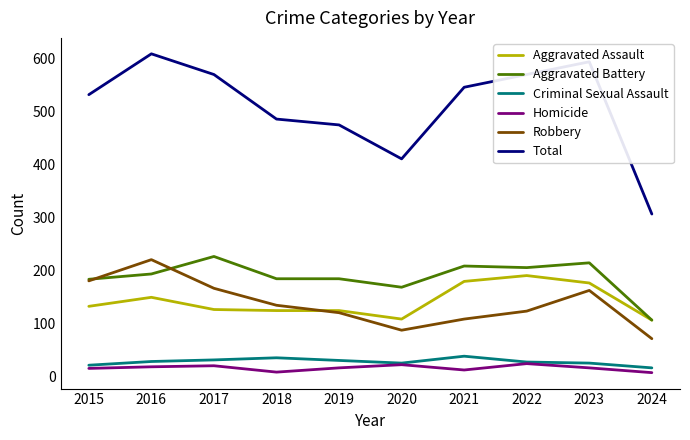

The value of Robbery at 2018 is 217. True or false?

False